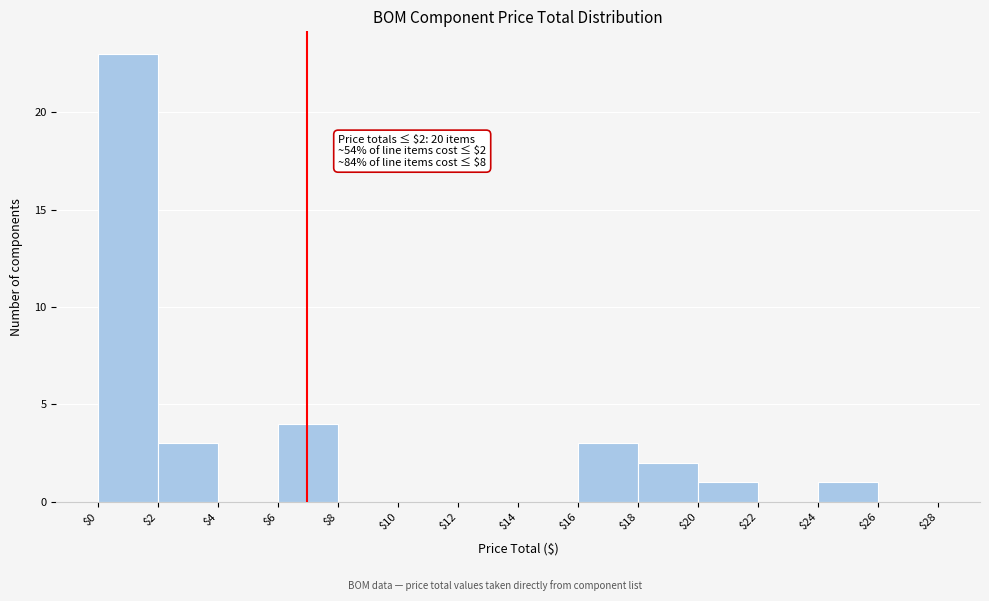

Which range on the x-axis has the tallest bar?

$0 to $2